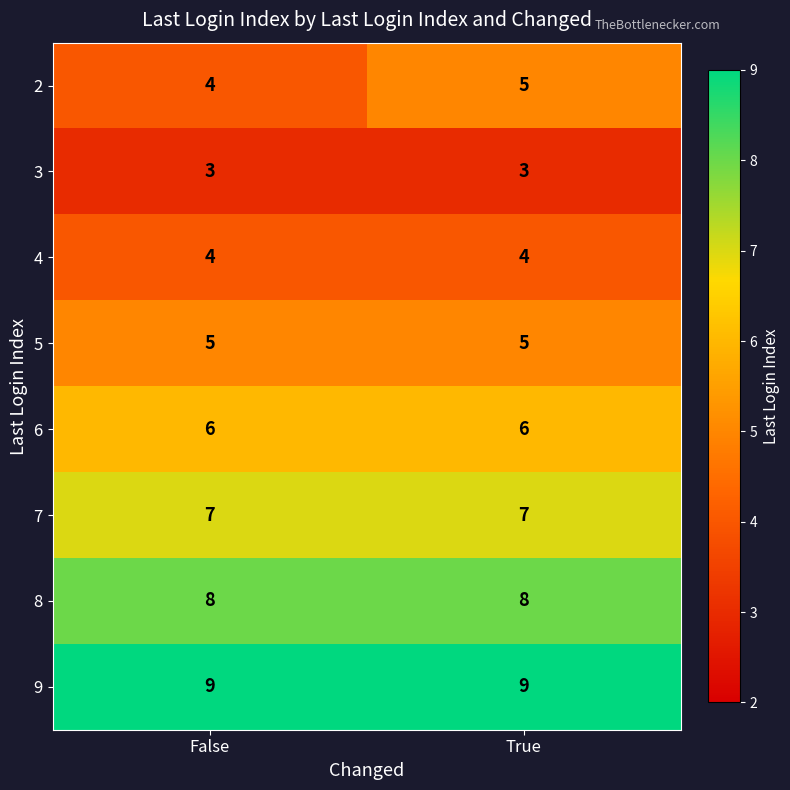

The 4 series shows 4 at False. True or false?

True